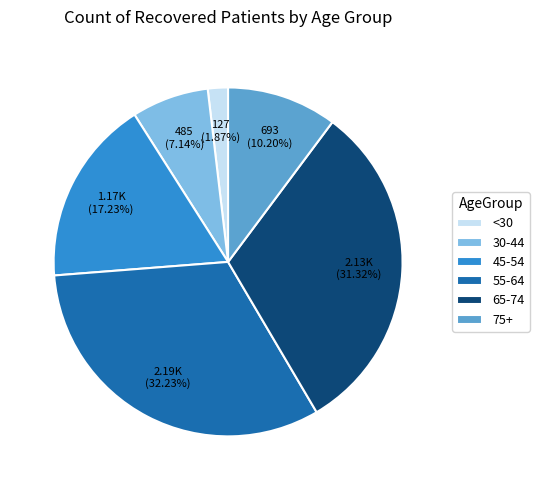

Is there any slice that represents more than half of the pie?

No